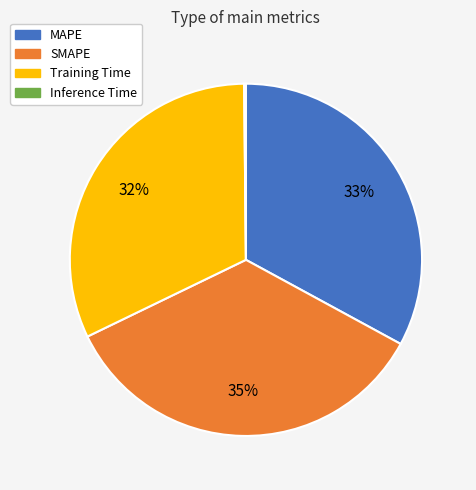

Does Training Time represent more than half of the total?

No